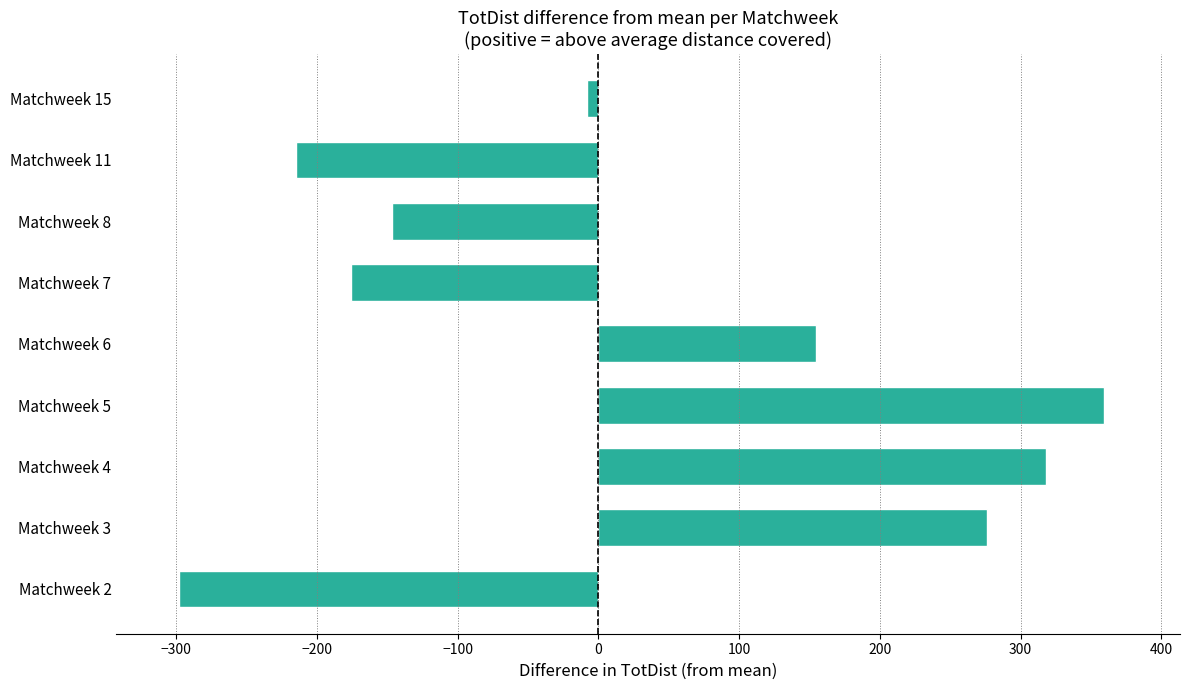

What is the difference between the second highest and minimum values?

616.0